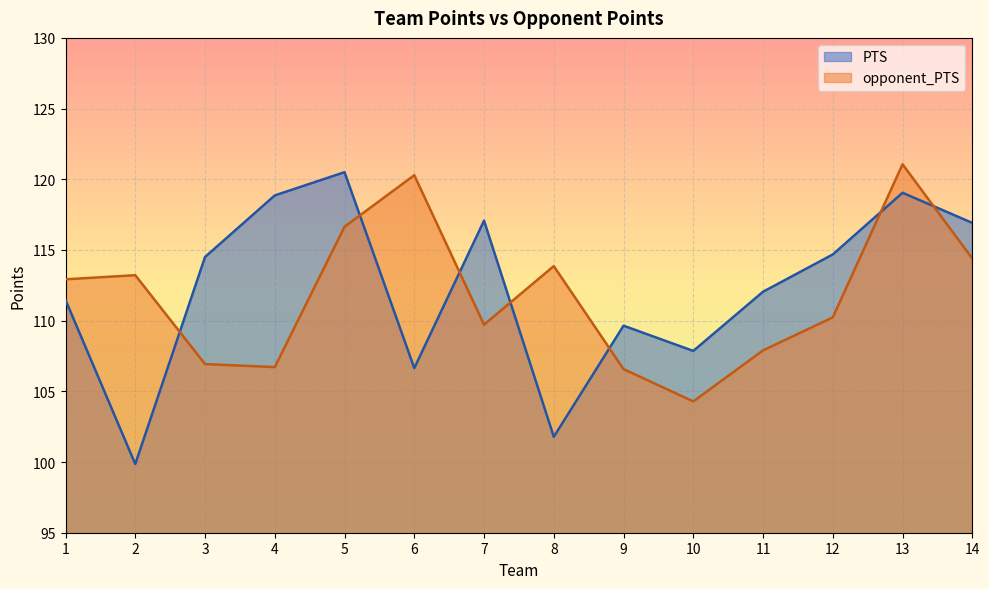

What are all the series names shown in the legend?

PTS, opponent_PTS